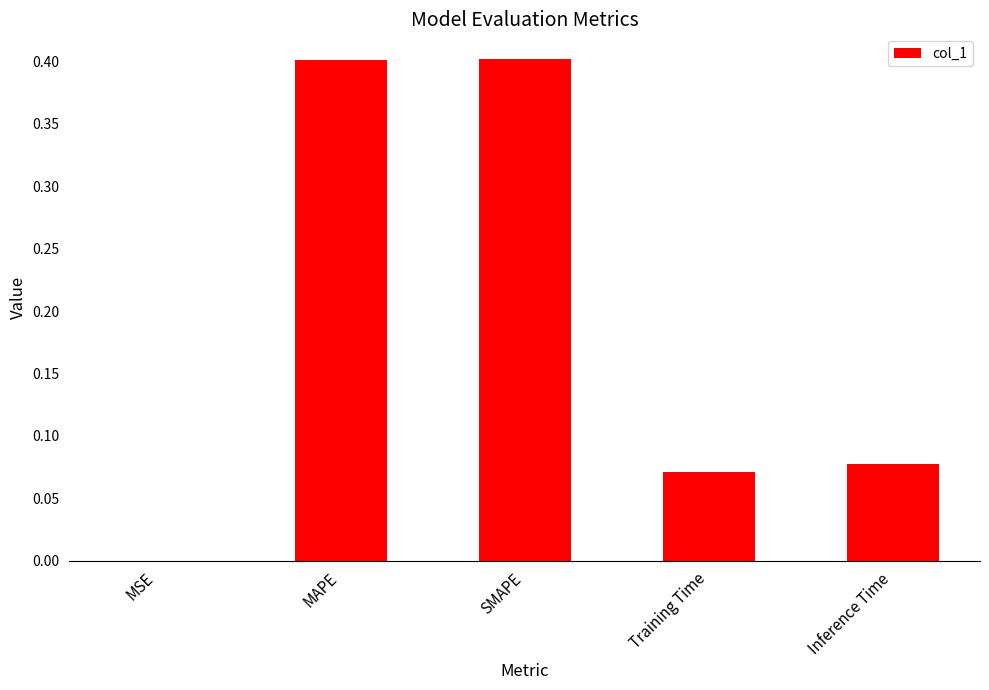

What is the sum of all values?

1.0